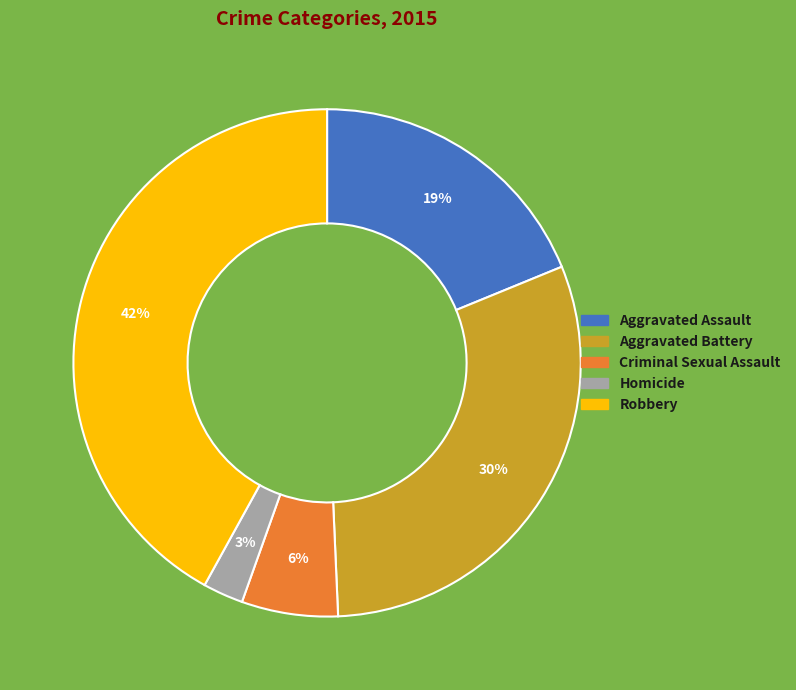

To the nearest percent, what is the average slice percentage?

20%